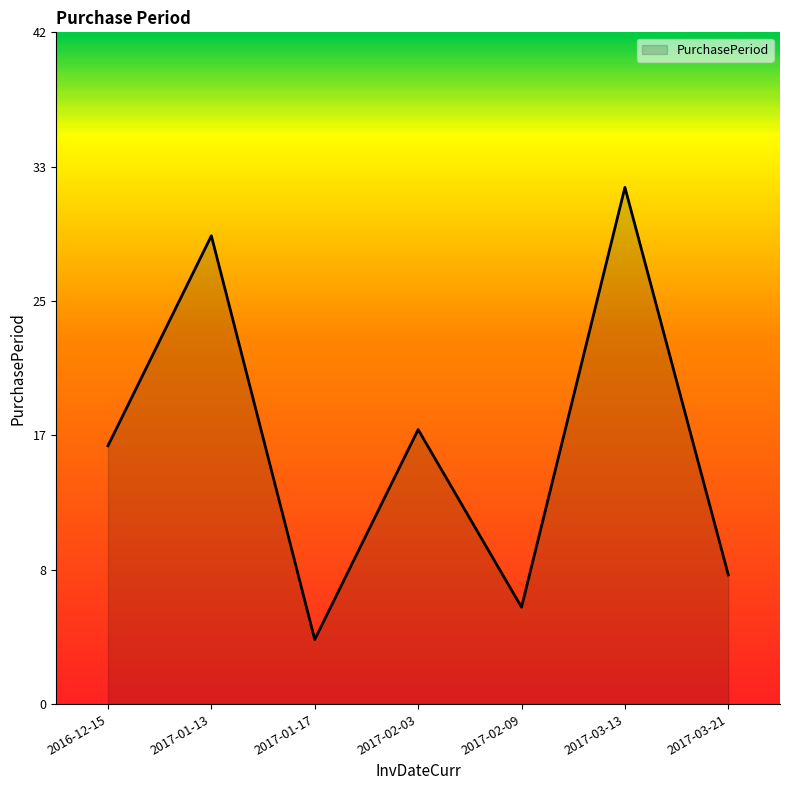

The chart shows a value of 2 at 2017-03-21. True or false?

False